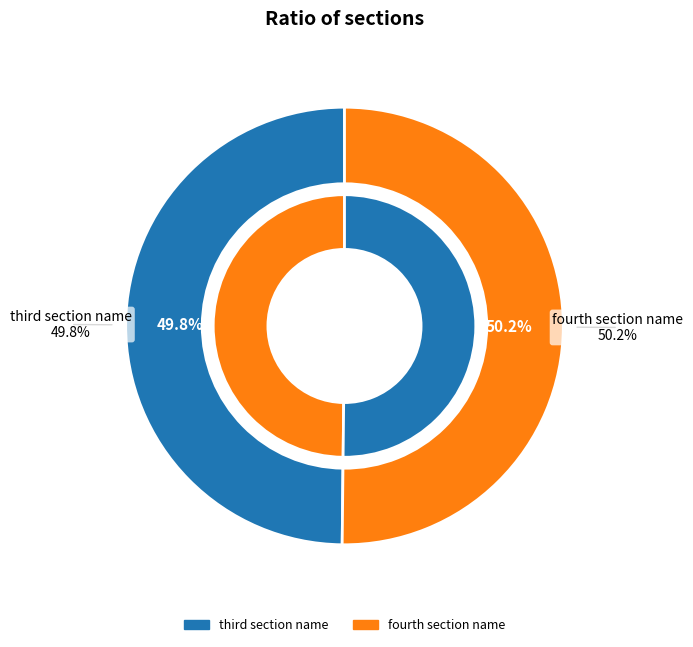

Which slice represents more than half of the pie?

fourth section name